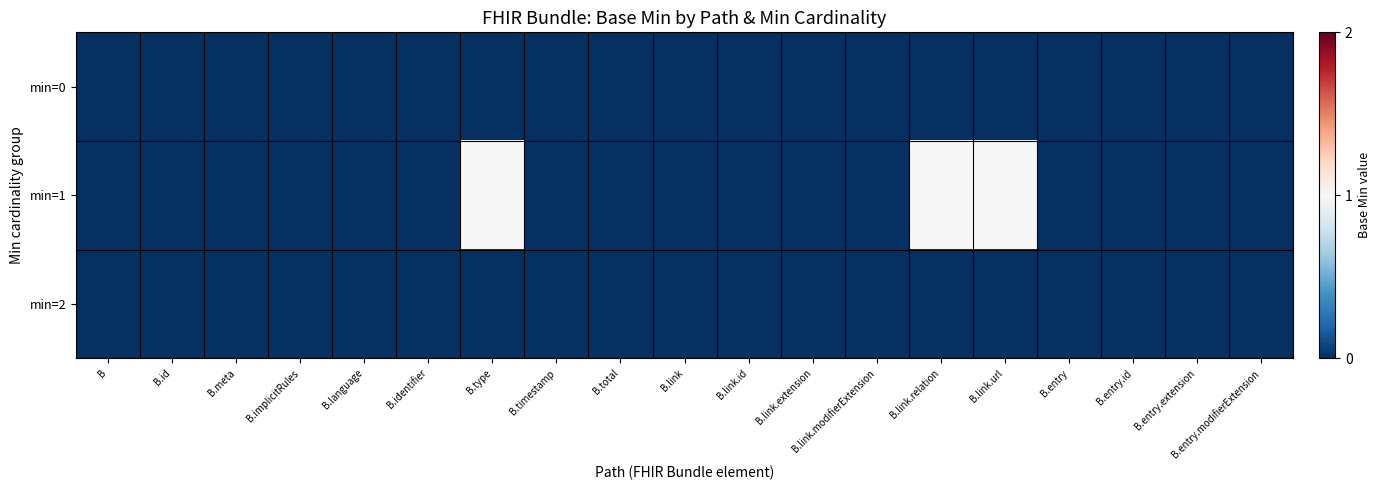

Between B.type and B.entry.modifierExtension, which is larger?

B.type